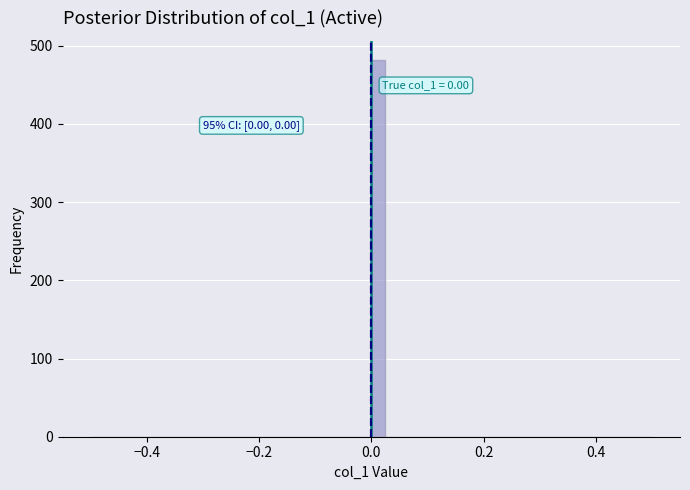

Read against the x-axis, roughly where is the centre of the tallest bar?

0.02